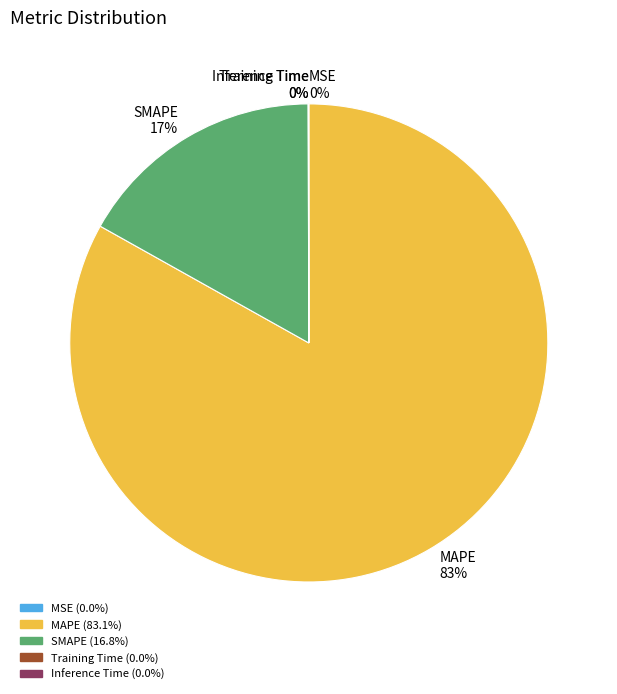

Is MAPE 83% the majority of the pie?

Yes